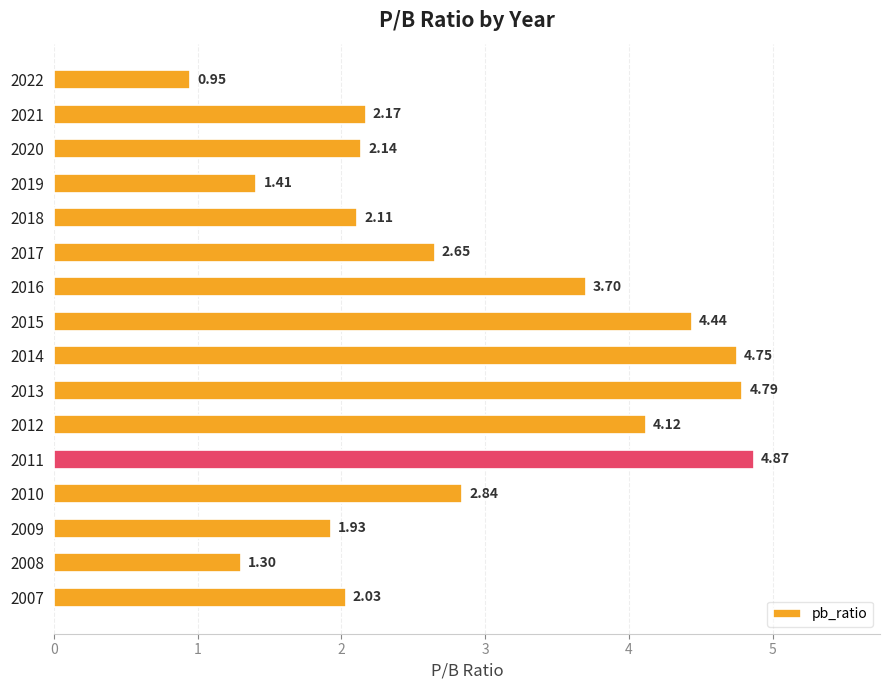

List the labels in order of value, largest first.

2011, 2013, 2014, 2015, 2012, 2016, 2010, 2017, 2021, 2020, 2018, 2007, 2009, 2019, 2008, 2022